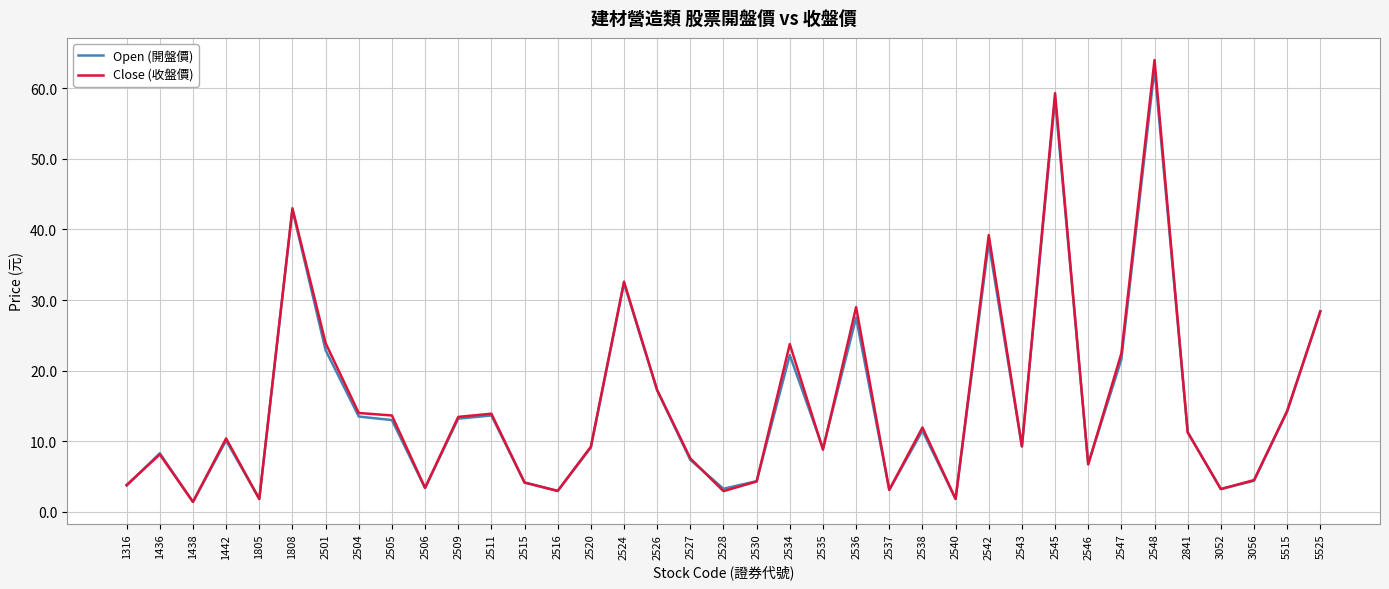

Is the value of Open (開盤價) at 2515 greater than the value of Close (收盤價) at 2542?

No